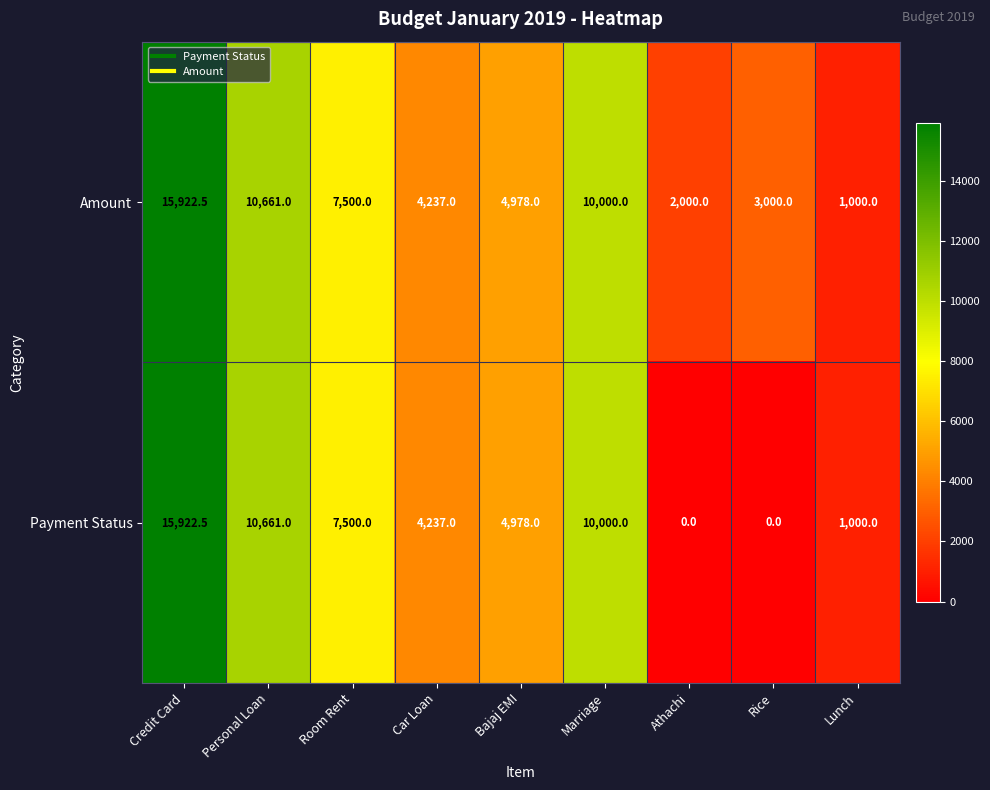

What is the sum of the Payment Status values at Car Loan and Rice?

4237.0